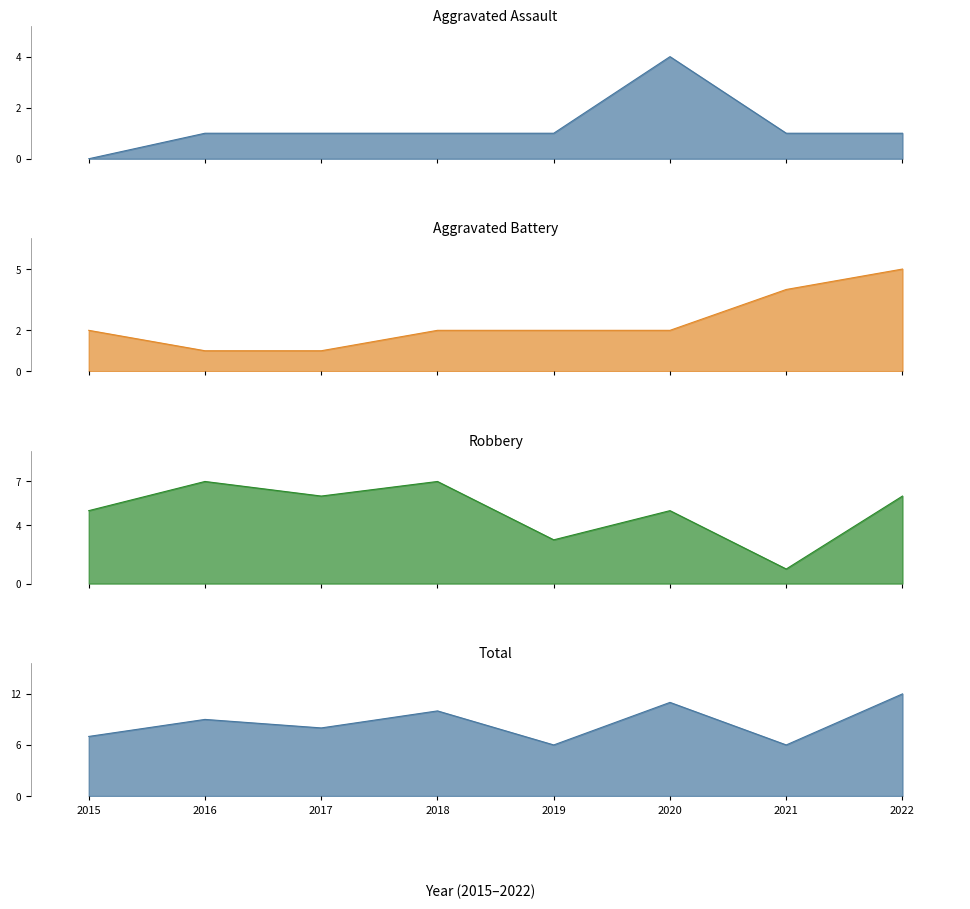

Rank the series at 2021 from lowest to highest value.

Aggravated Assault, Robbery, Aggravated Battery, Total